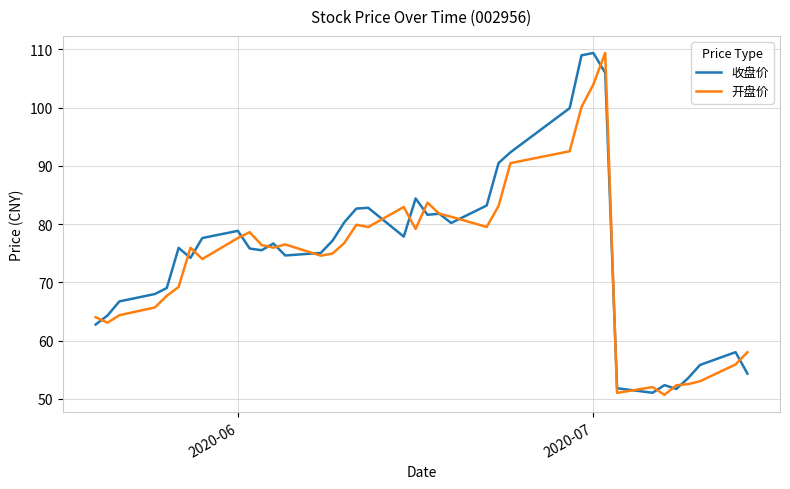

What is the lowest value of the 开盘价 series?

50.7